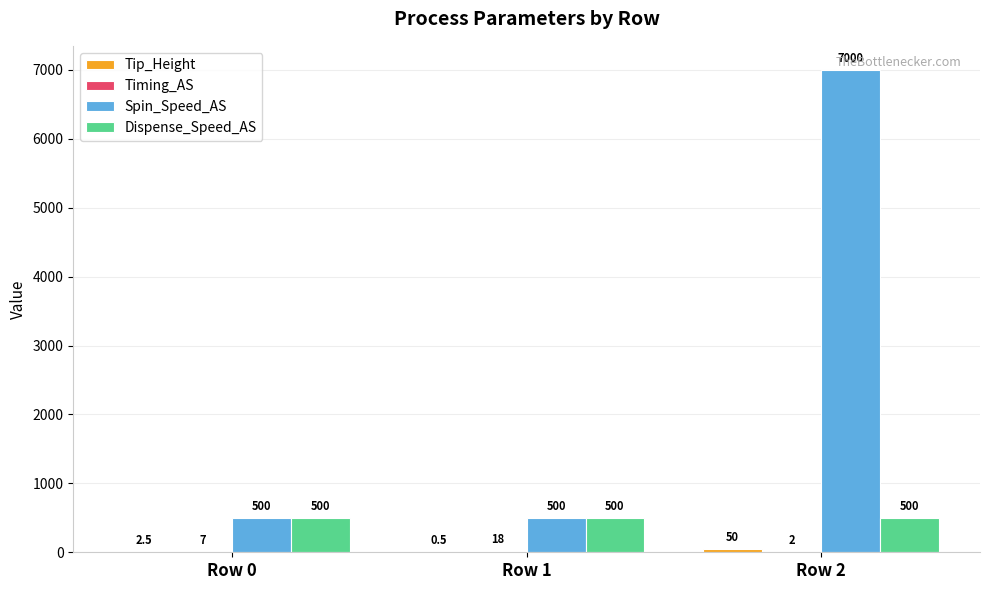

Which series has the largest total across all categories?

Spin_Speed_AS